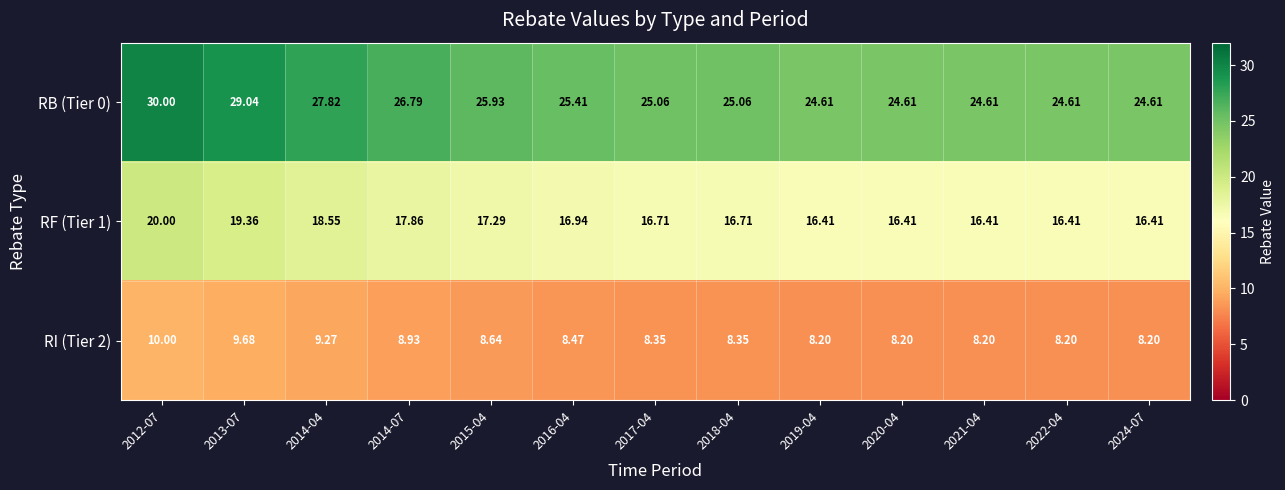

Is the value of RB (Tier 0) at 2019-04 greater than the value of RF (Tier 1) at 2013-07?

Yes